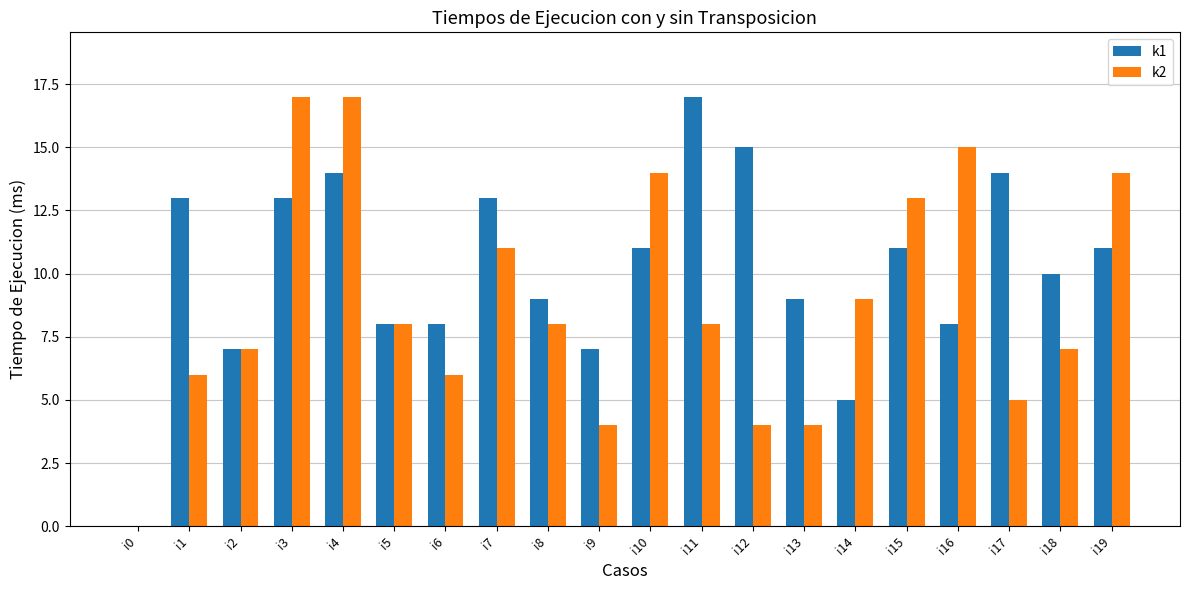

What is the maximum value for k2?

17